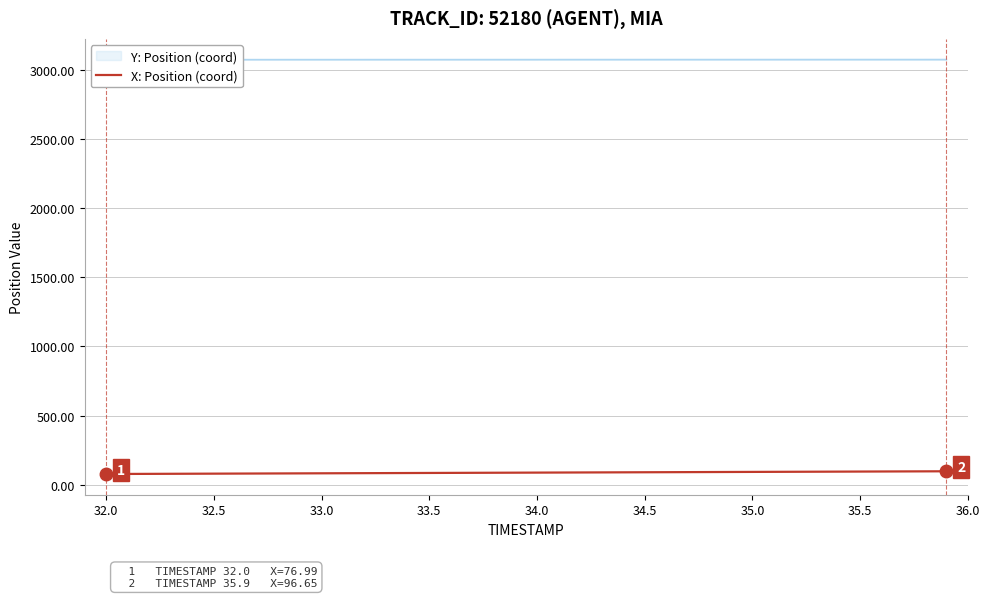

What is the minimum value shown in the chart?

77.0